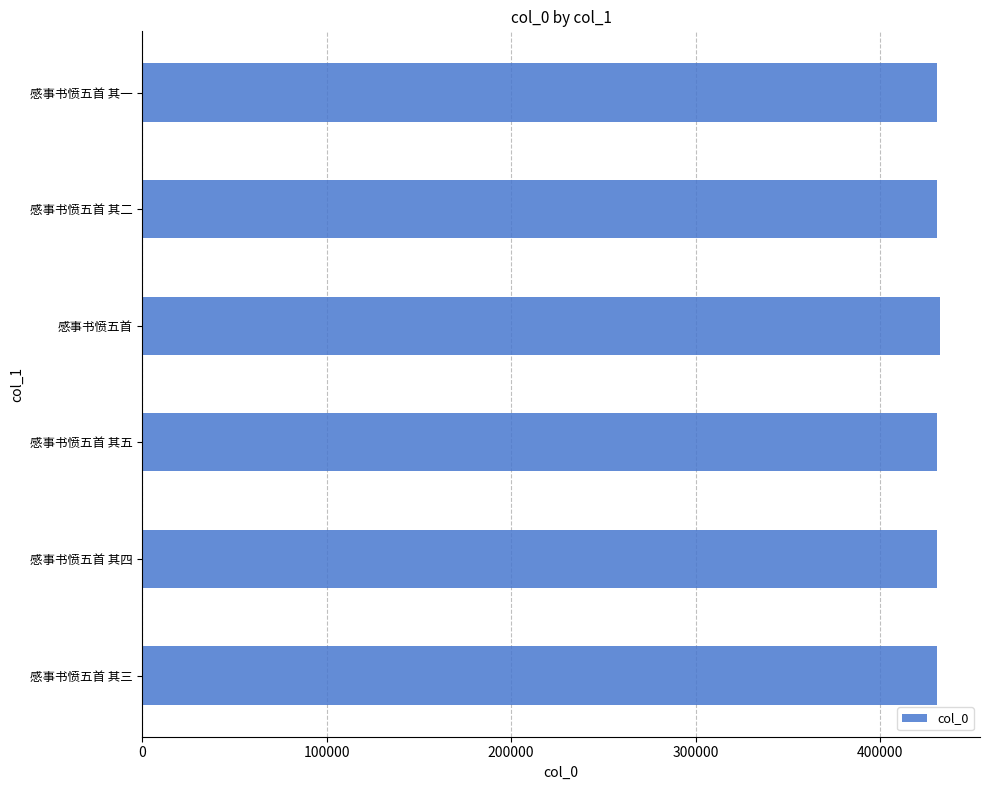

What is the ratio of the value at 感事书愤五首 其二 to the value at 感事书愤五首 其一?

1.0